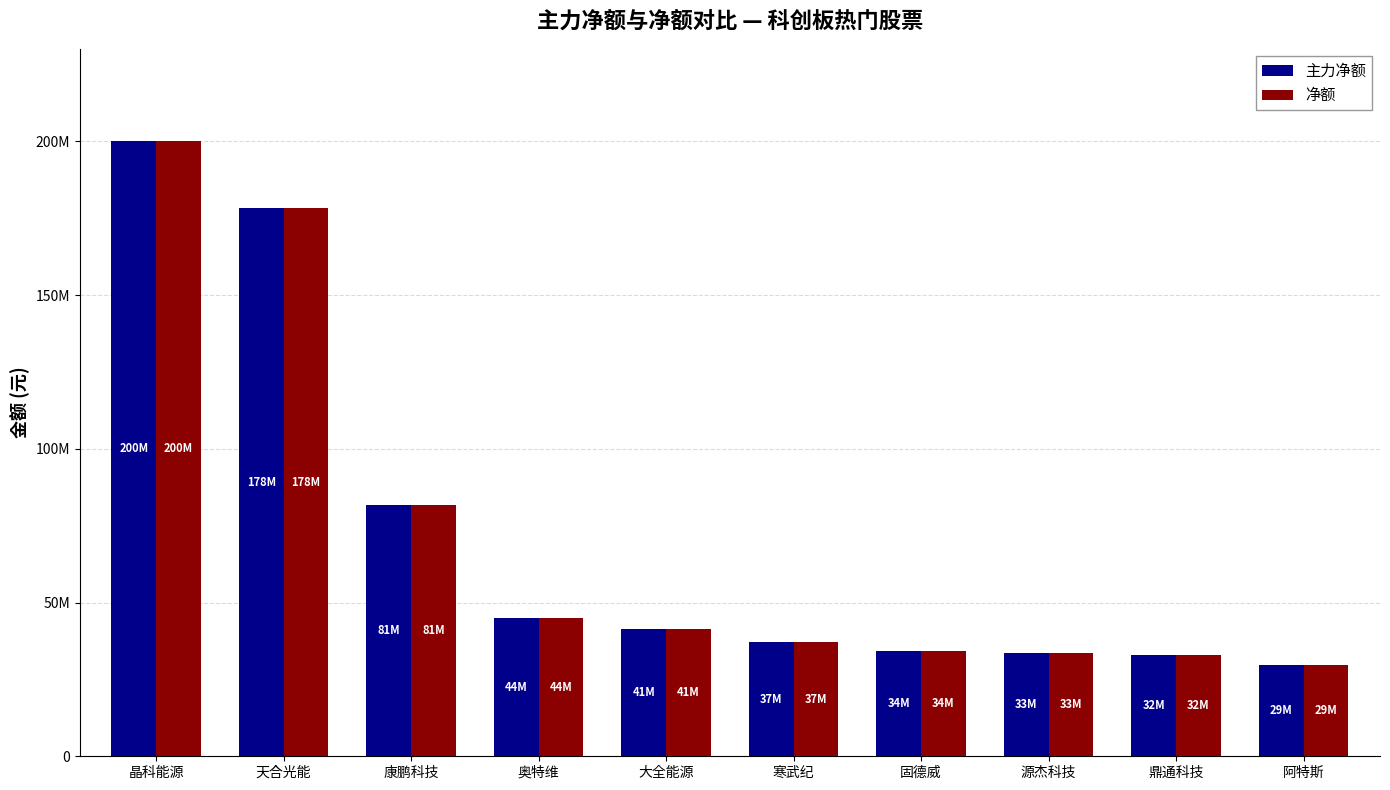

At which category is the sum across all series the highest?

晶科能源